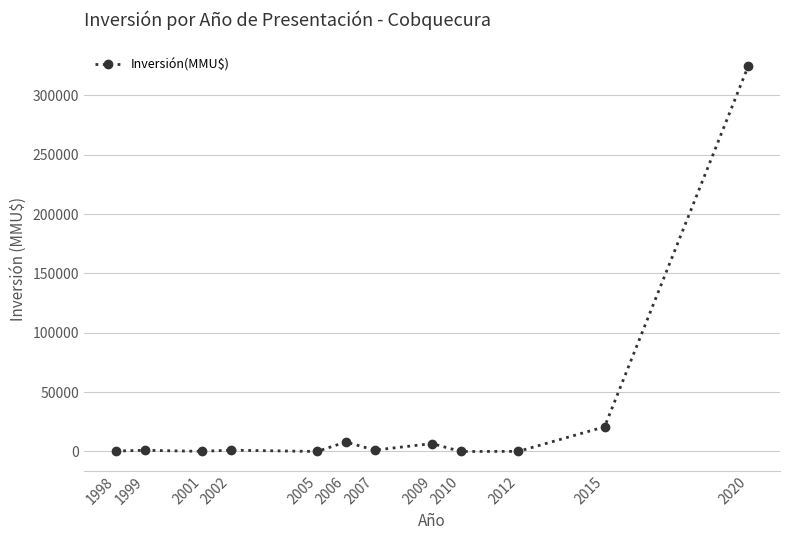

The value at 2006 is 8000. True or false?

True